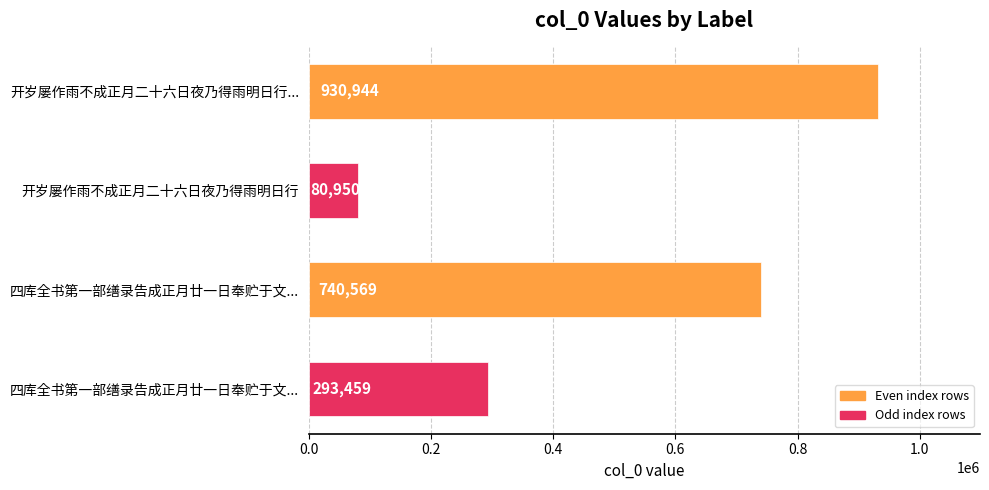

What is the average value?

511480